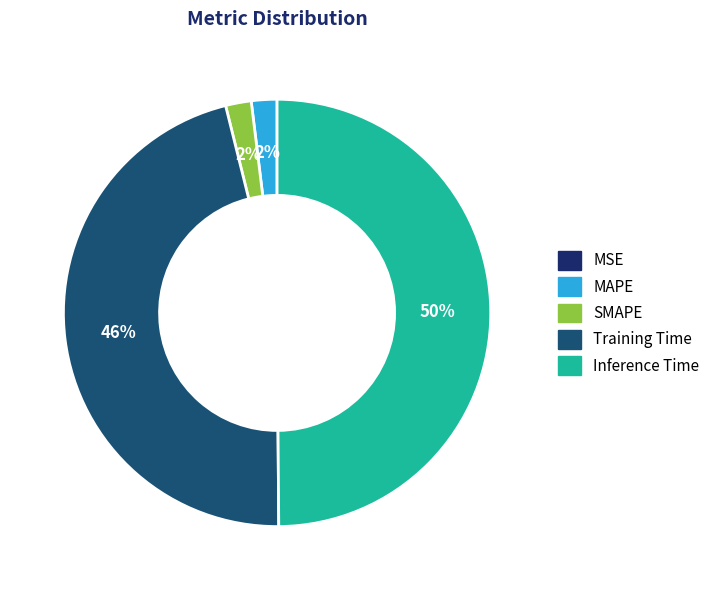

Is it true that Inference Time is 50% of the pie?

True